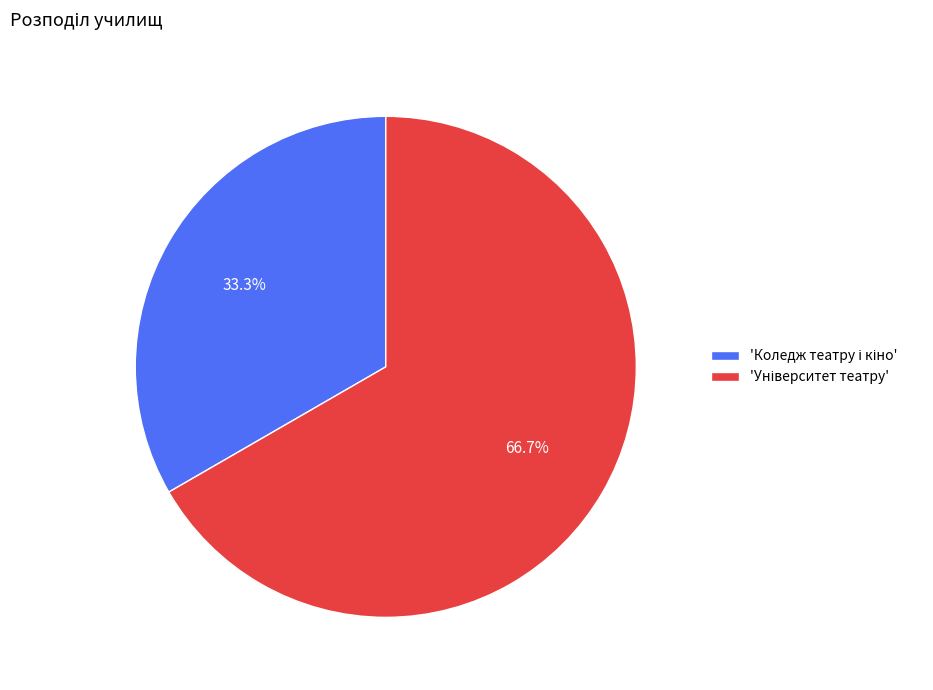

Does any single category account for the majority?

Yes